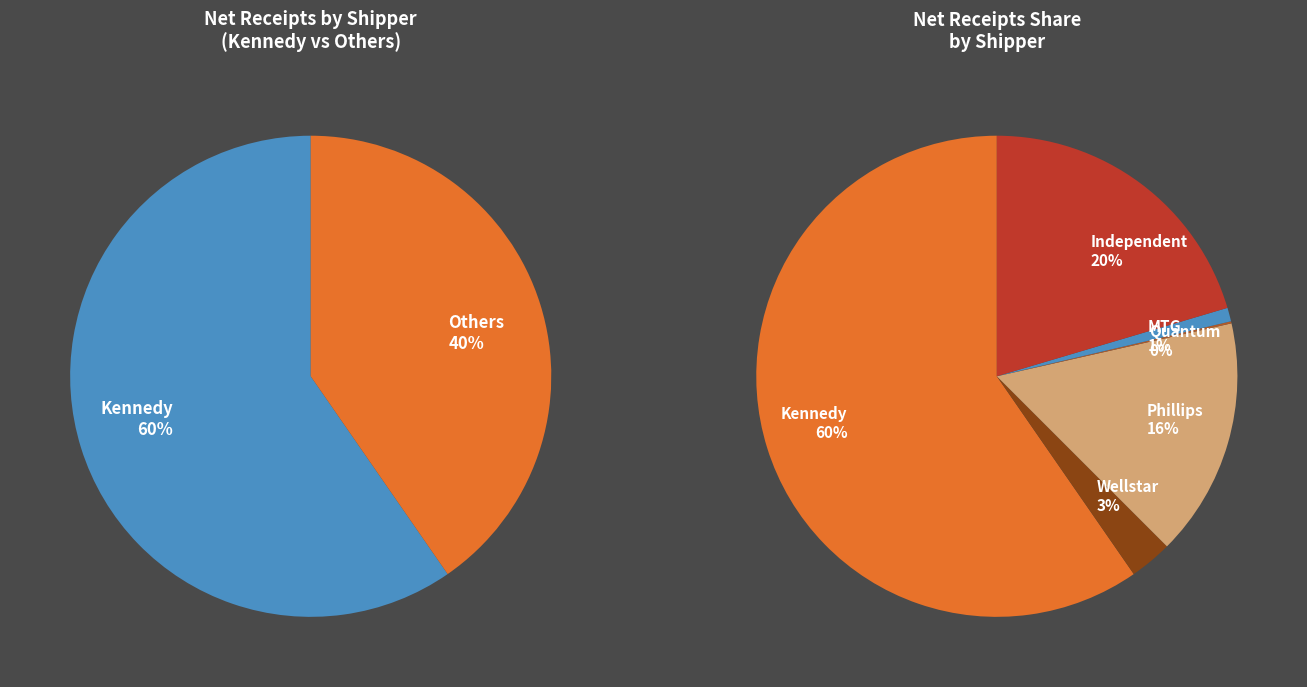

Do MTG and Quantum together represent more than half of the pie?

No